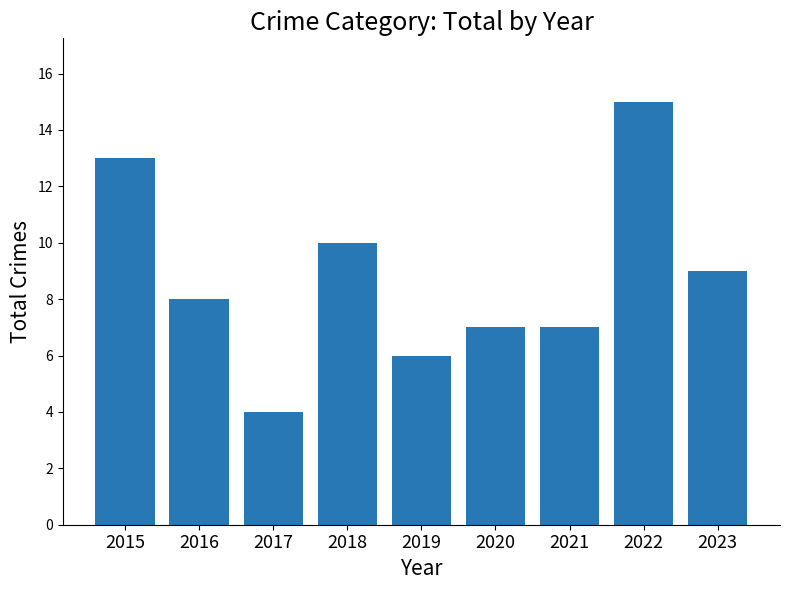

What is the difference between the maximum and second lowest values?

9